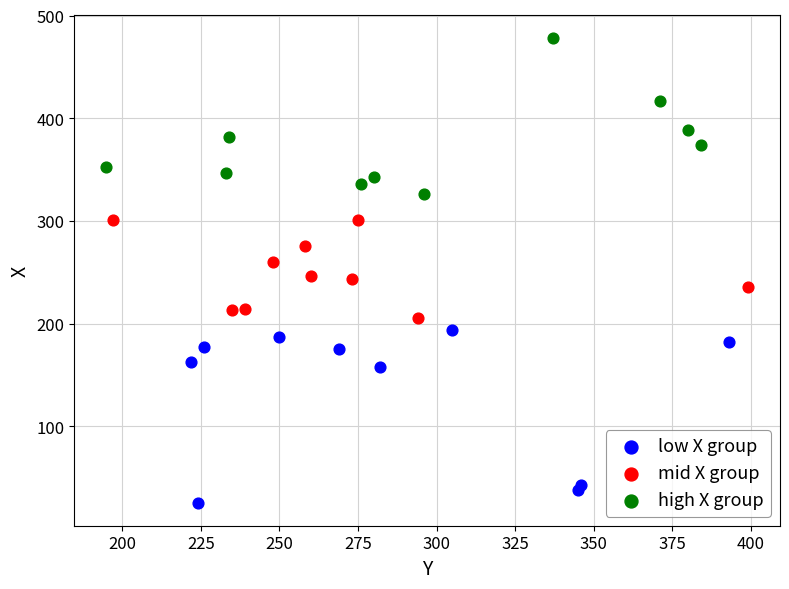

Which series reaches the minimum Y coordinate?

low X group